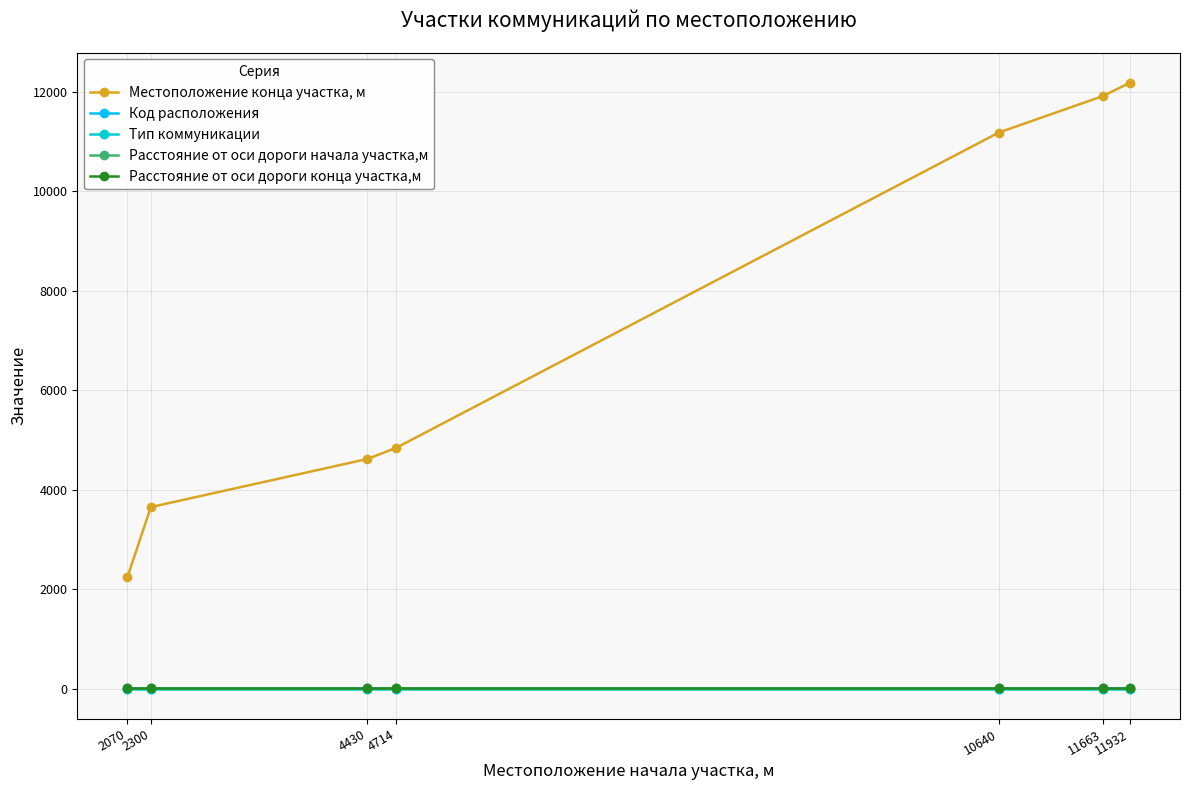

Does the chart have visible grid lines?

Yes